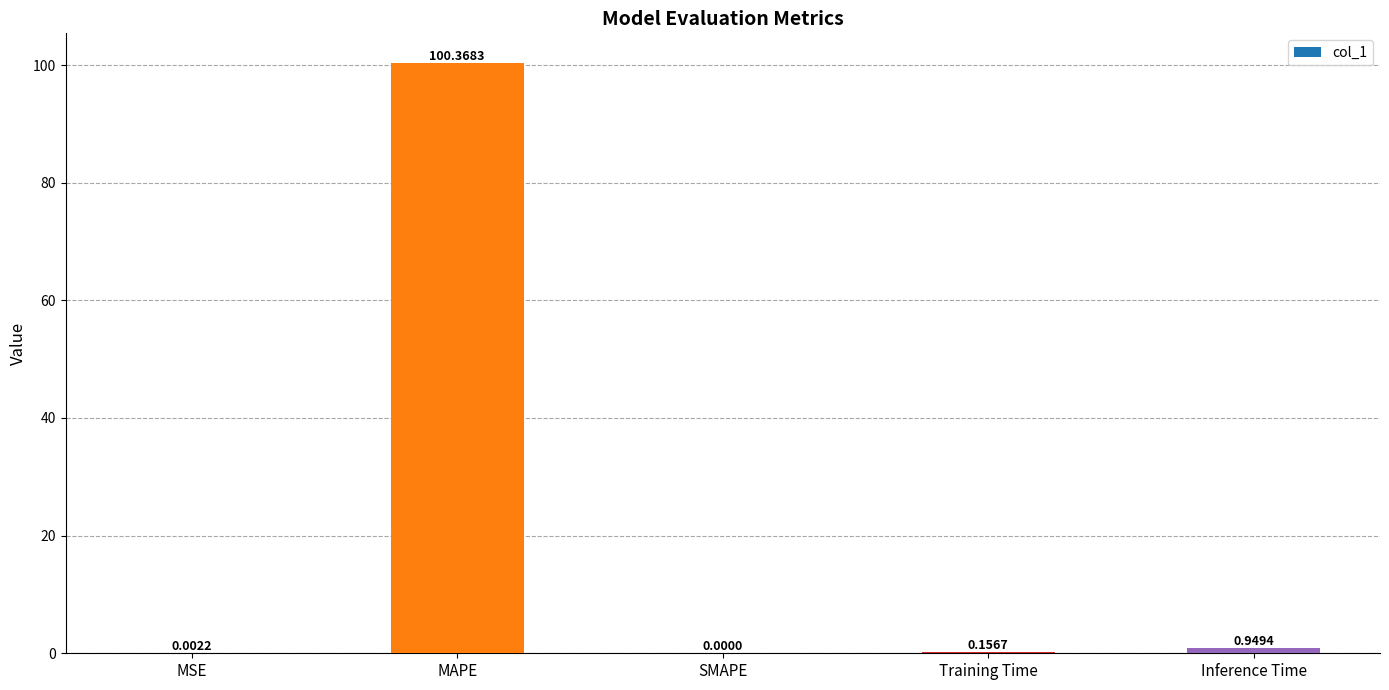

What is the change in value from Training Time to Inference Time?

+0.8